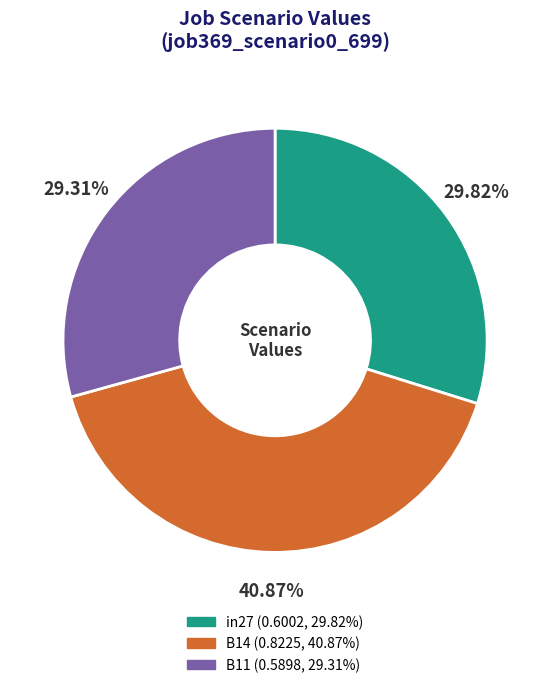

Is it true that in27 is 30% of the pie?

True